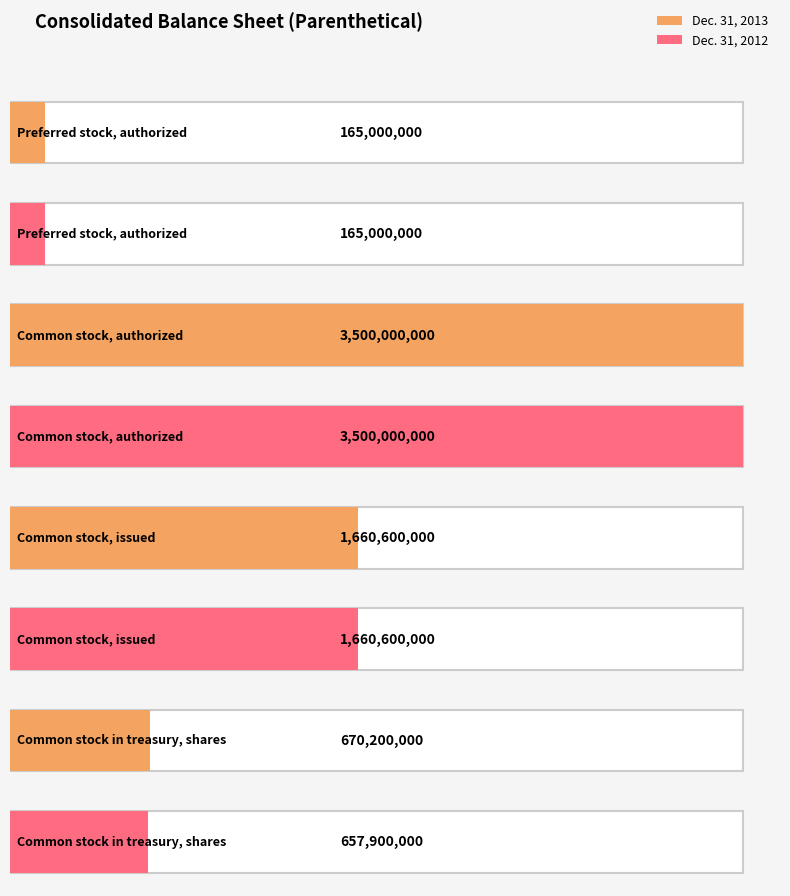

Which series has the largest total across all categories?

Dec. 31, 2013